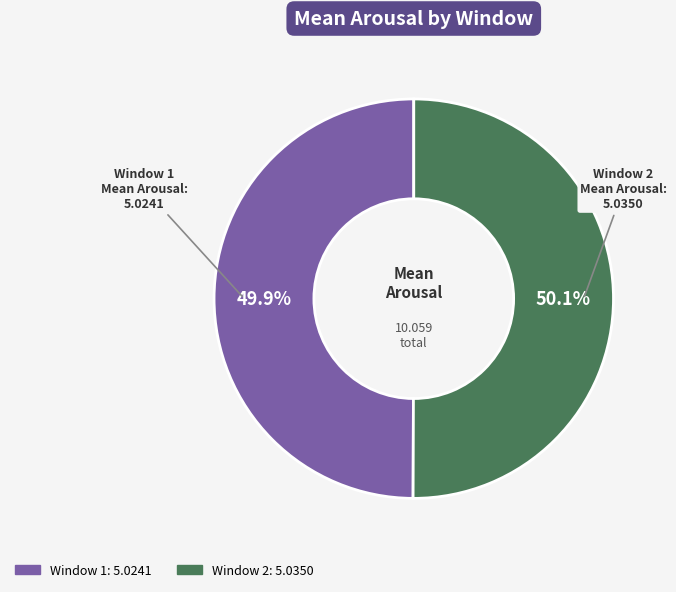

What percentage is the Window 2 slice, to the nearest percent?

50%